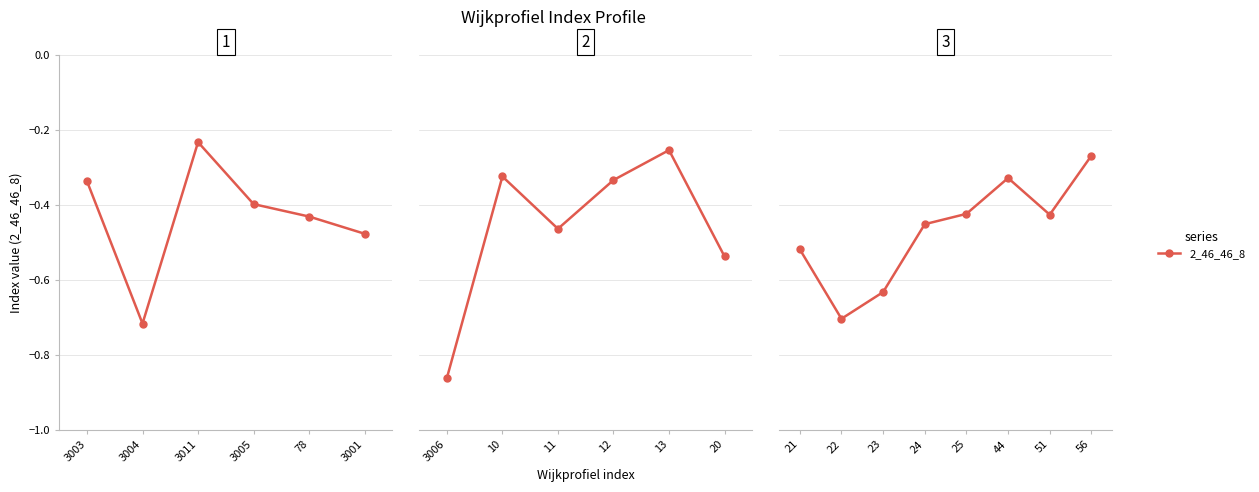

True or false: the data shows -0.7 at 22.

True